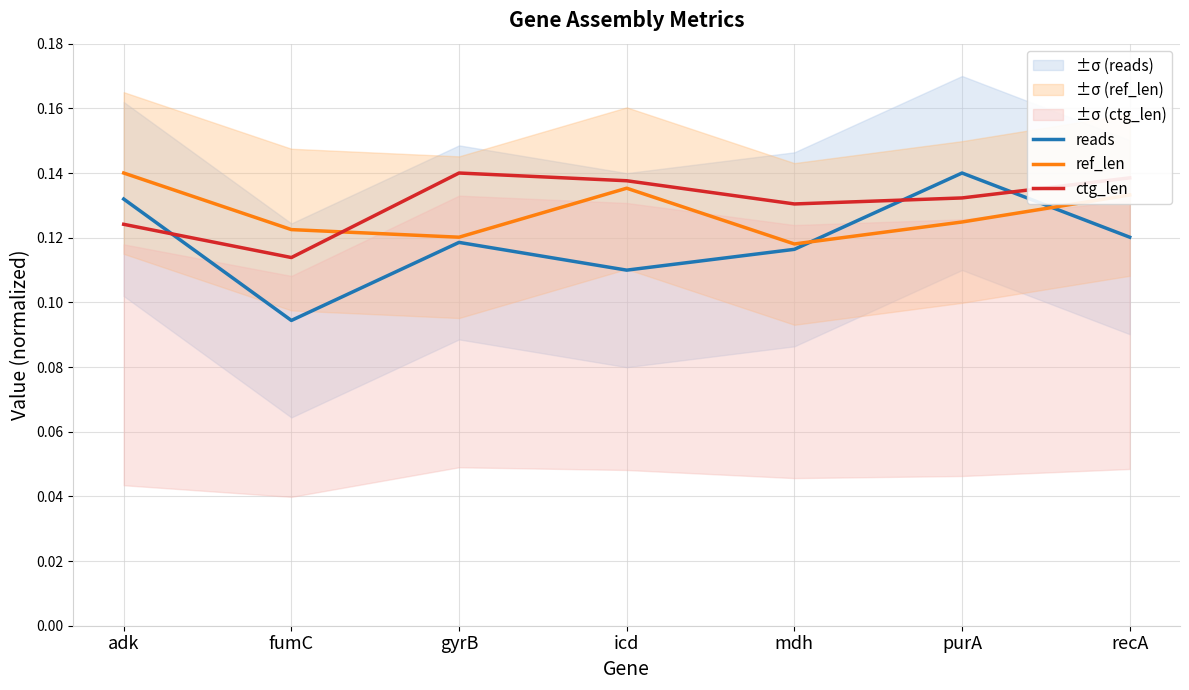

Where is the first local maximum for ref_len?

icd